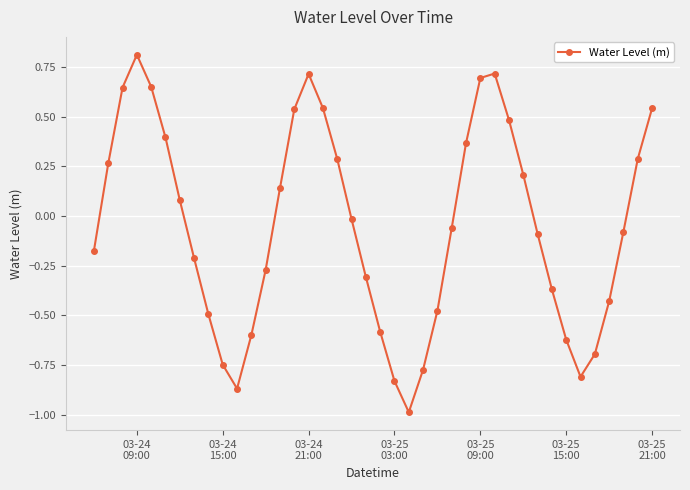

What is the difference between the maximum and minimum values?

1.8